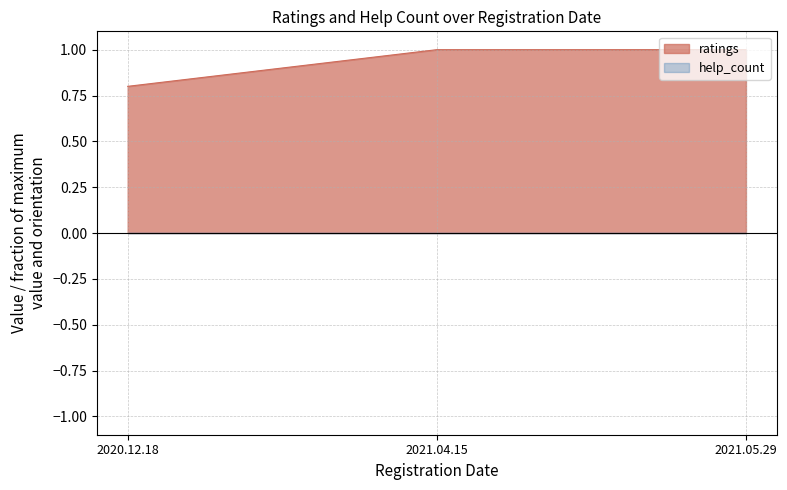

Rank the categories by value from highest to lowest.

2021.04.15, 2021.05.29, 2020.12.18